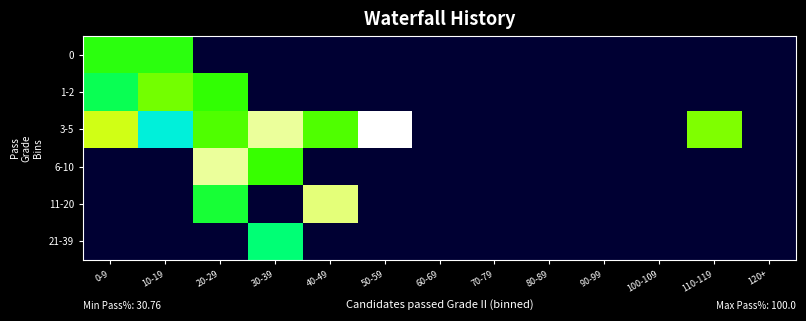

Between 0-9 and 40-49, which series saw the biggest shift?

11-20